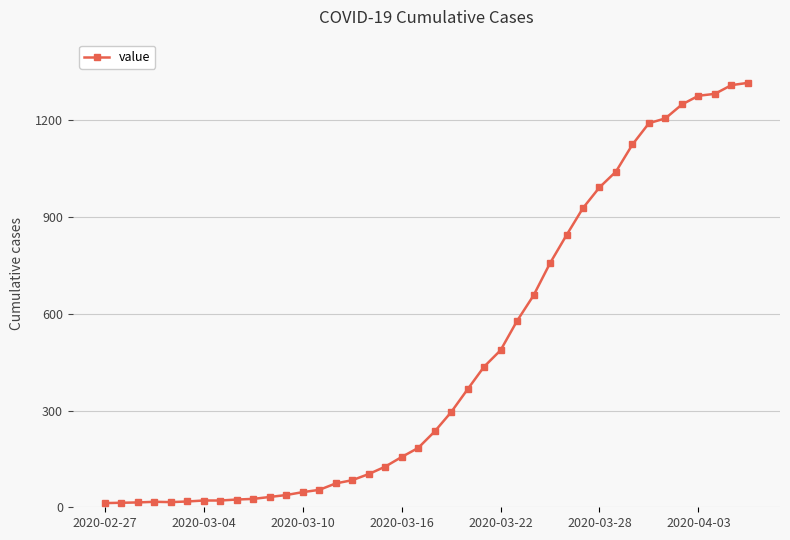

What is the average value?

466